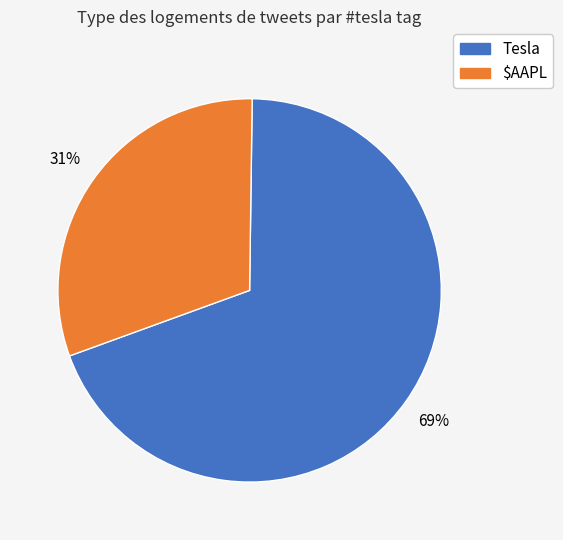

Is there a majority slice in this chart?

Yes